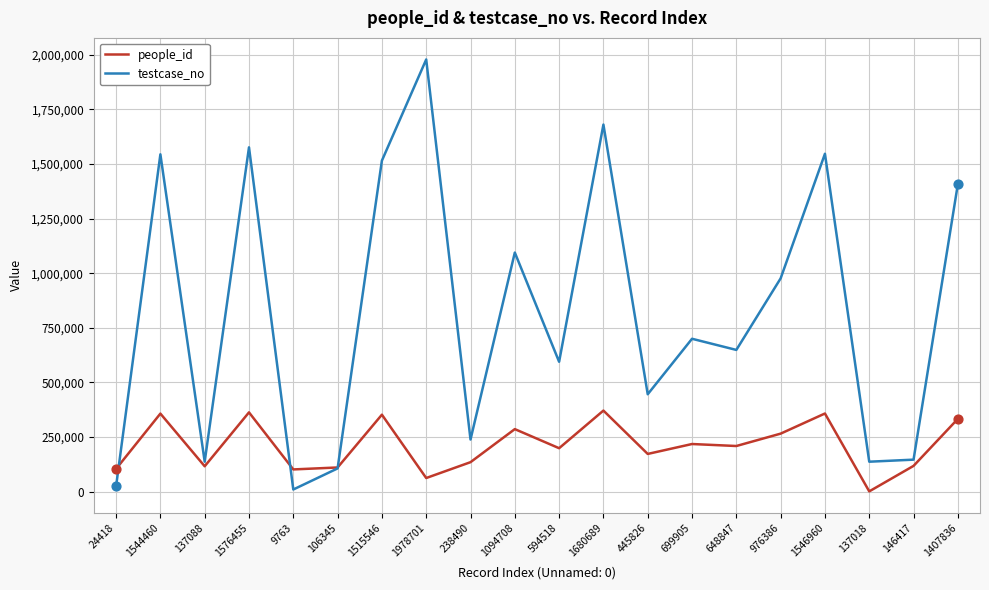

What is the total value across all series at 1094708?

1380928